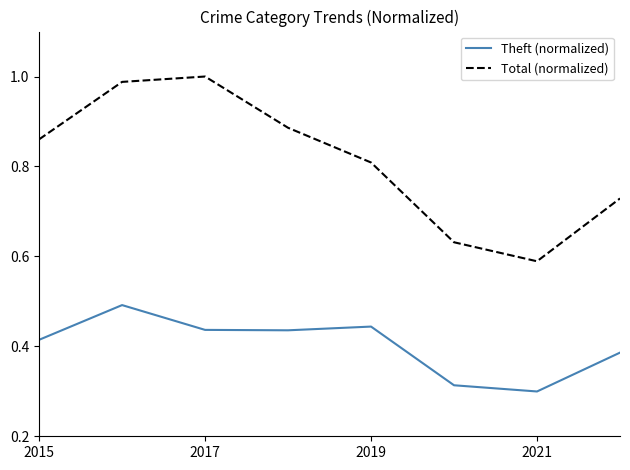

What are all the series names shown in the legend?

Theft (normalized), Total (normalized)